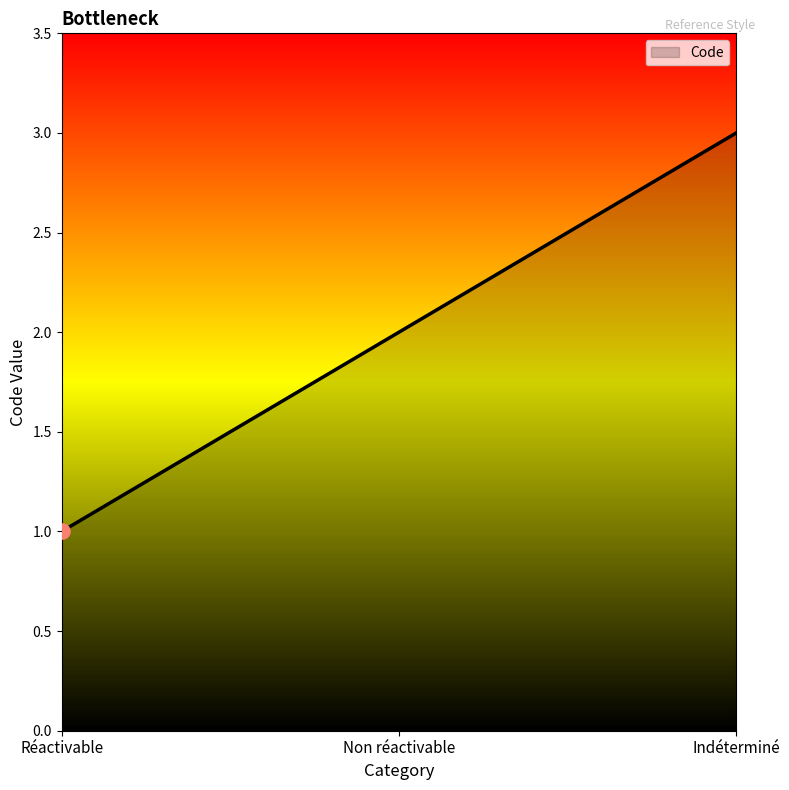

What is the change in value from Réactivable to Non réactivable?

+1